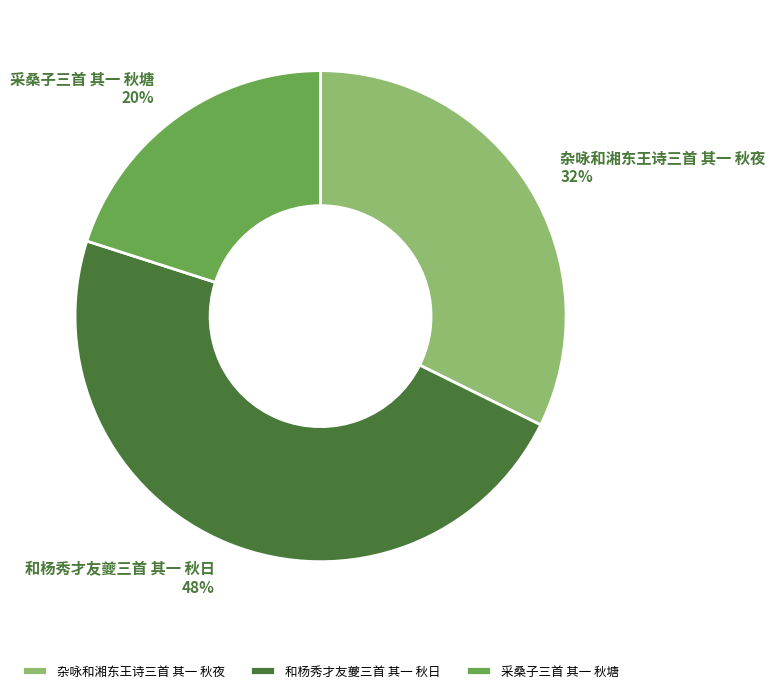

To the nearest percent, what is the difference between the largest and smallest slice percentages?

28%